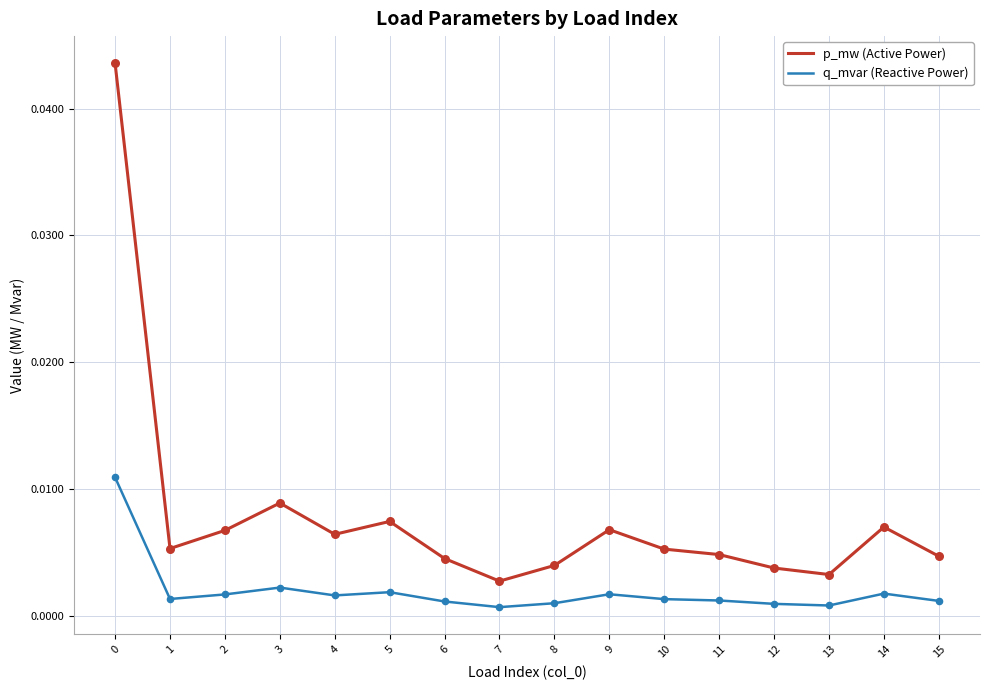

Which series has the largest range (max minus min)?

p_mw (Active Power)